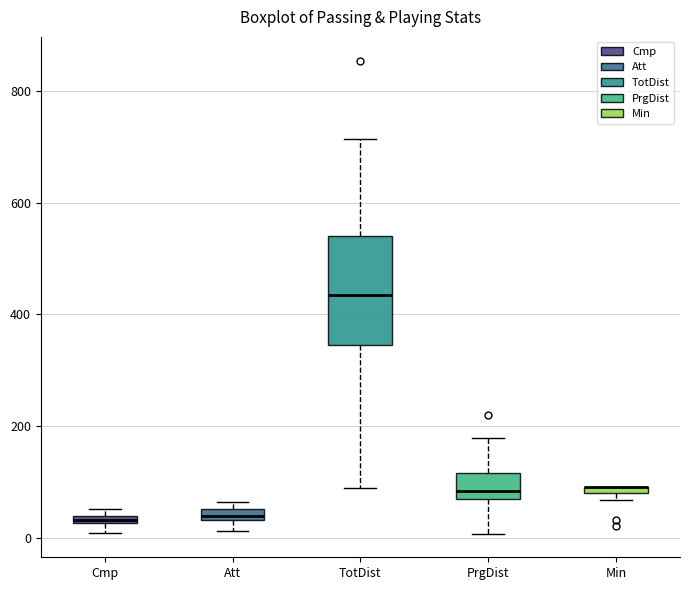

Where is the lower edge of the box for Att on the y-axis? The values are not printed on the chart, so give them approximately, as read against the axis.

40